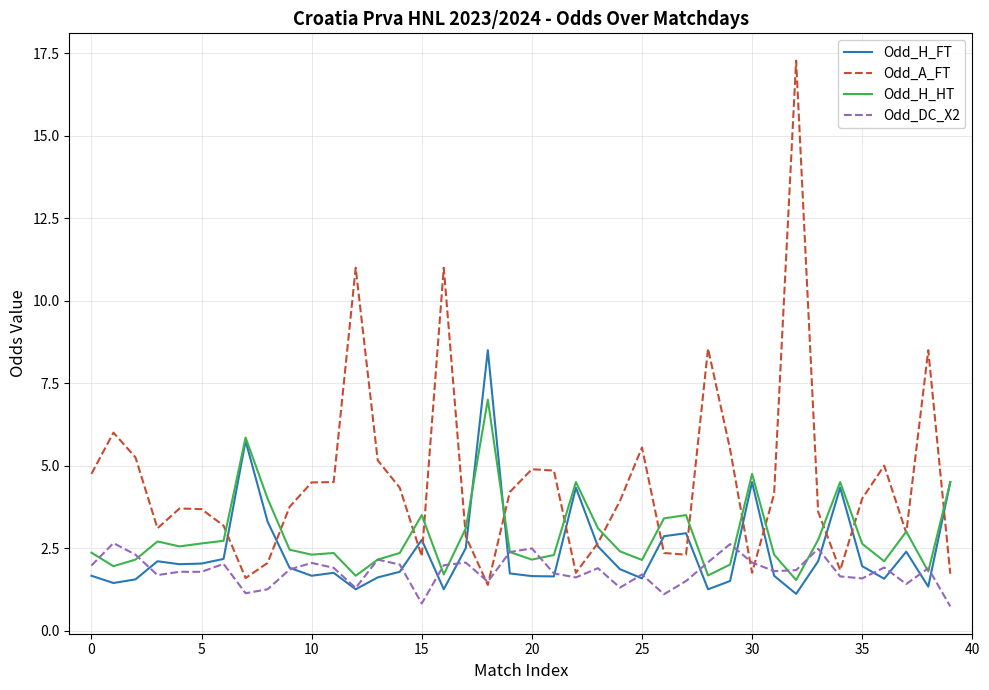

What is the sum of all Odd_H_FT values?

96.3